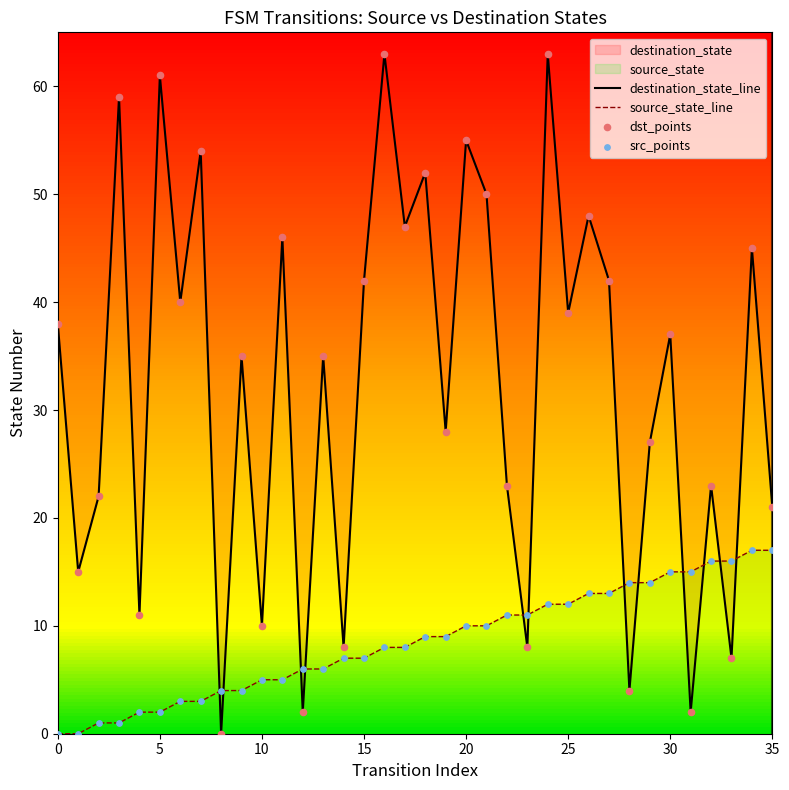

Which series contains the highest Y value?

destination_state_line